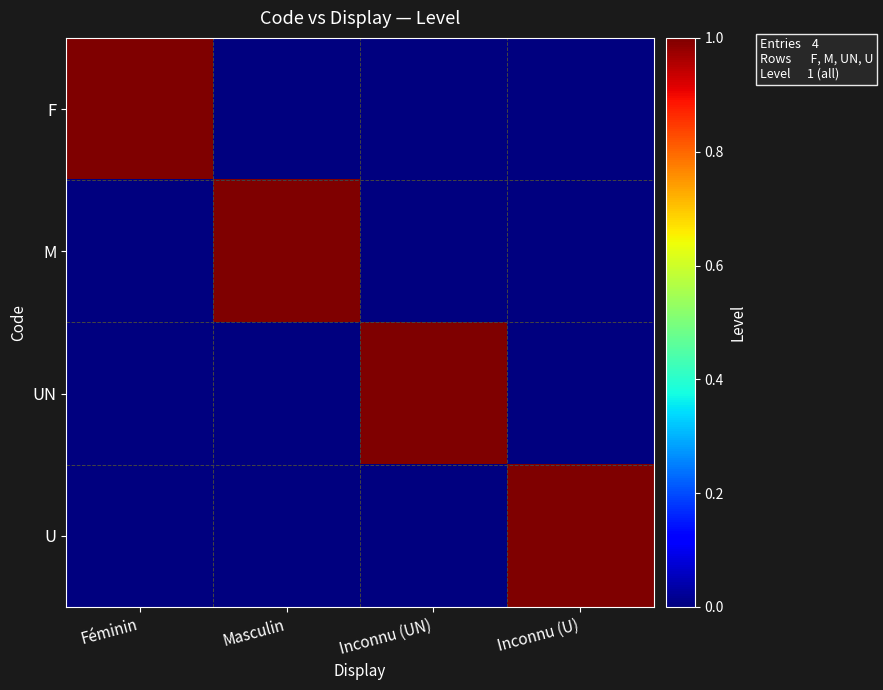

What is the spread (max minus min) of values at Féminin?

1